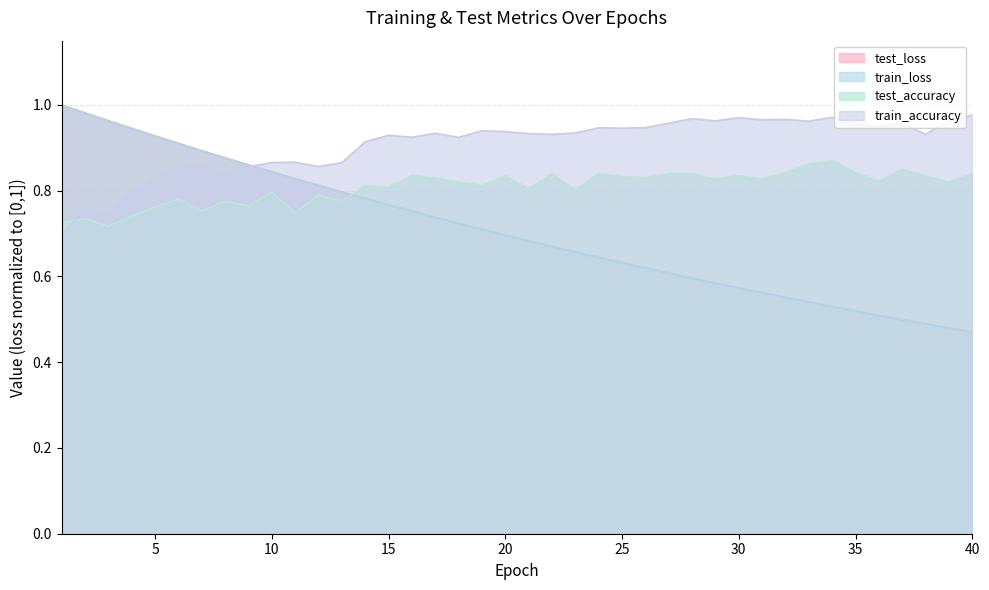

What is the value of the test_loss point at the 6th from the left?

0.9